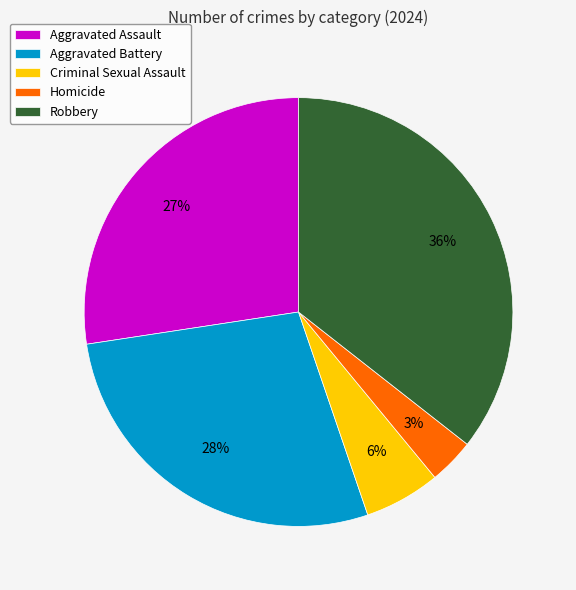

True or false: Aggravated Assault accounts for 34% of the total.

False